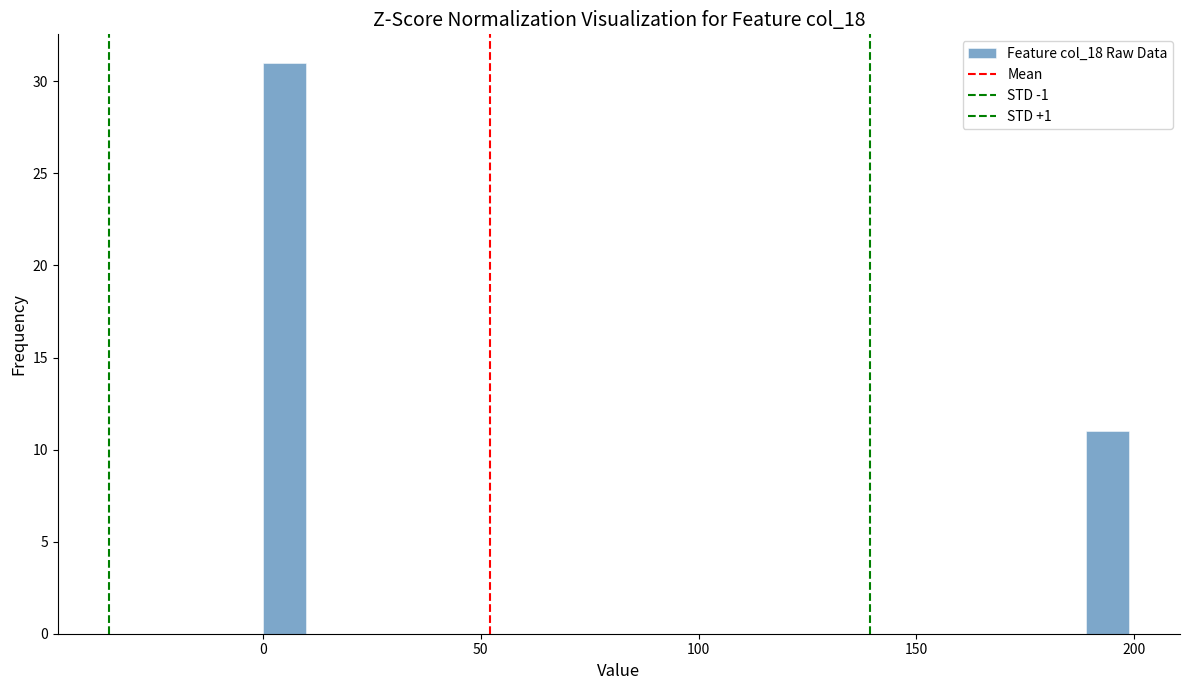

Read against the x-axis, roughly where is the centre of the tallest bar?

5